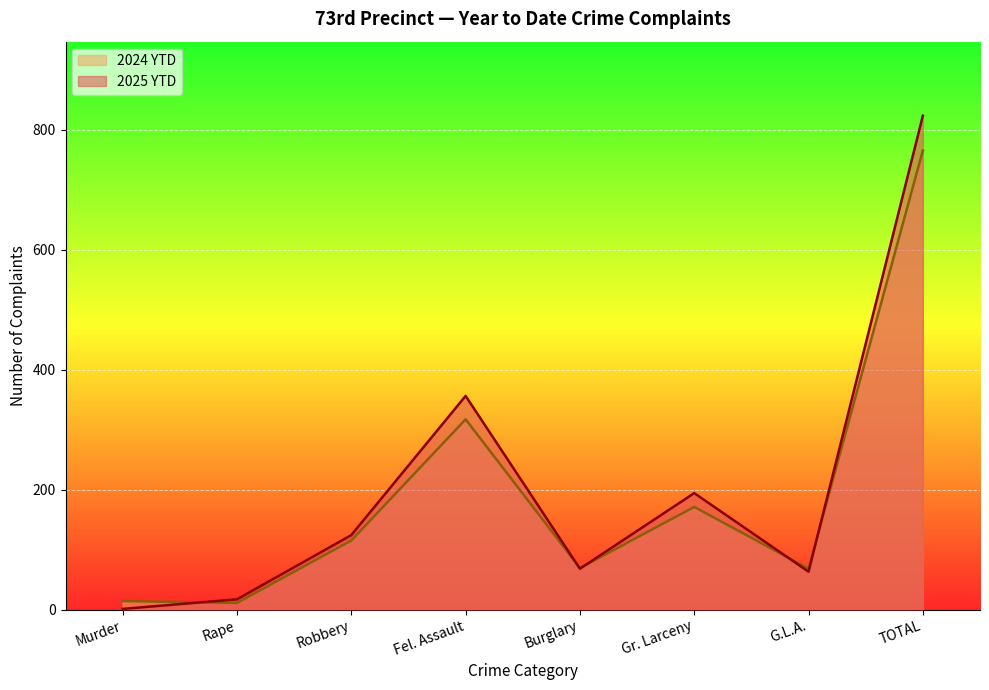

Which series ends up on top after the final intersection of 2024 YTD and 2025 YTD?

2025 YTD